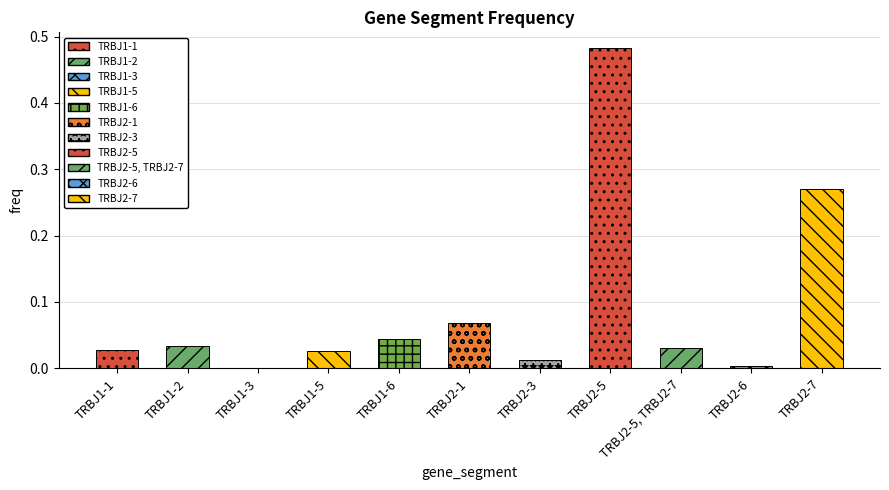

True or false: the data shows 0.0 at TRBJ1-6.

True